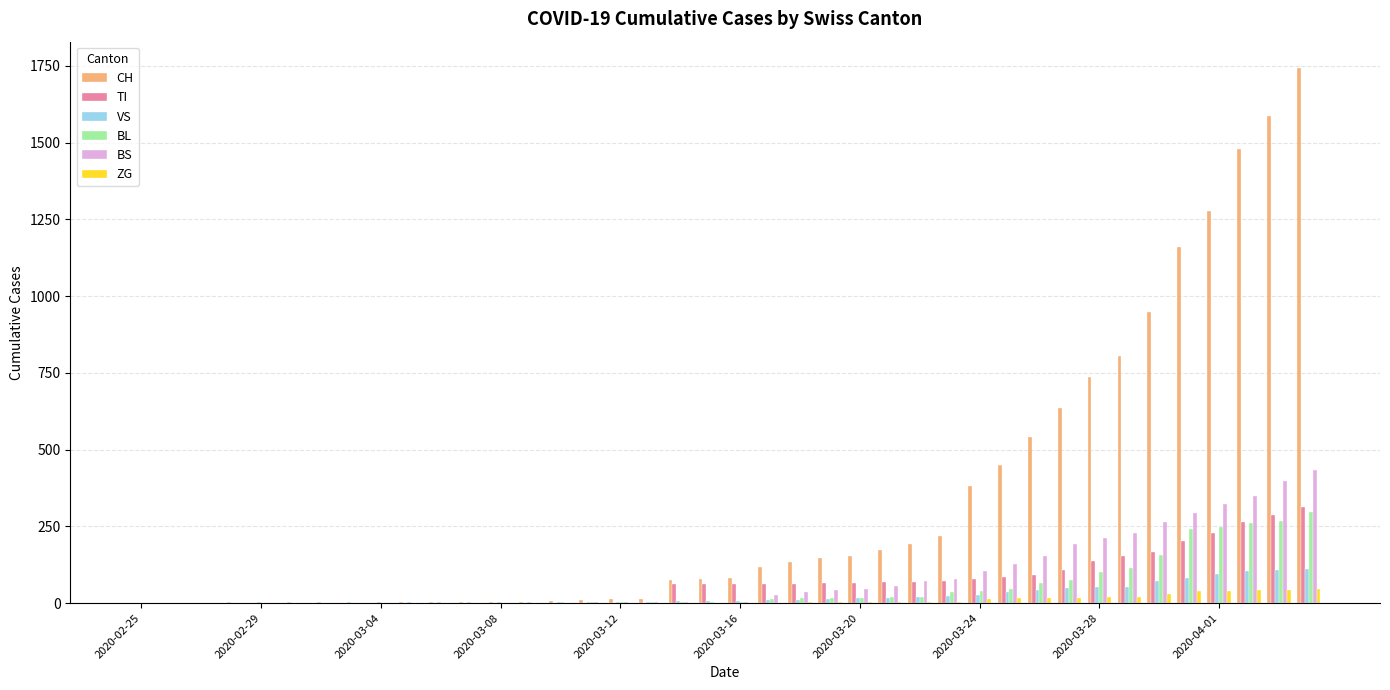

What is the sum of all BS values?

3456